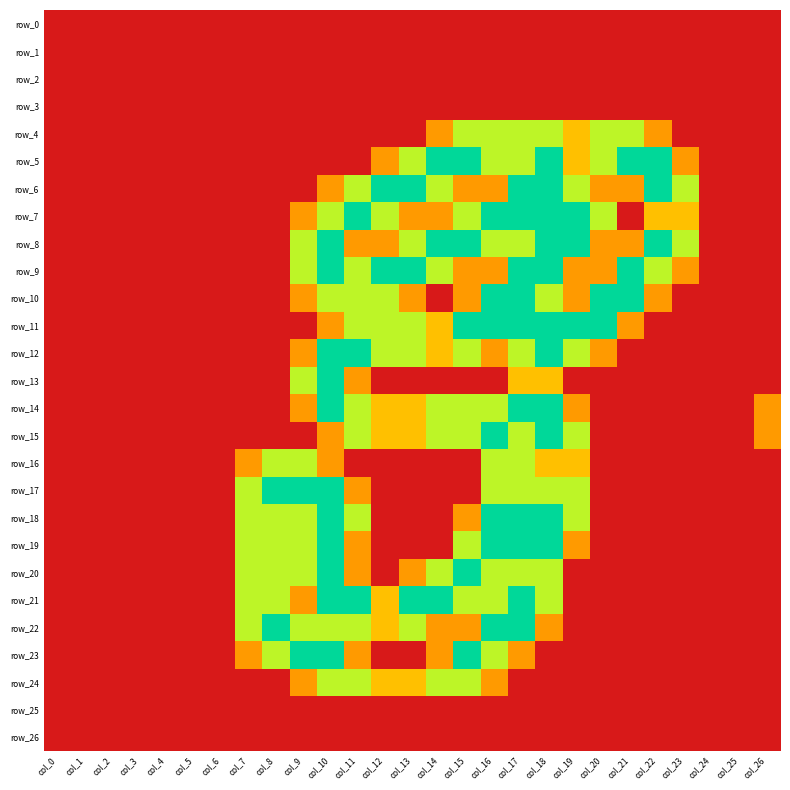

At col_24, list the series in order from largest to smallest.

row_0, row_1, row_2, row_3, row_4, row_5, row_6, row_7, row_8, row_9, row_10, row_11, row_12, row_13, row_14, row_15, row_16, row_17, row_18, row_19, row_20, row_21, row_22, row_23, row_24, row_25, row_26